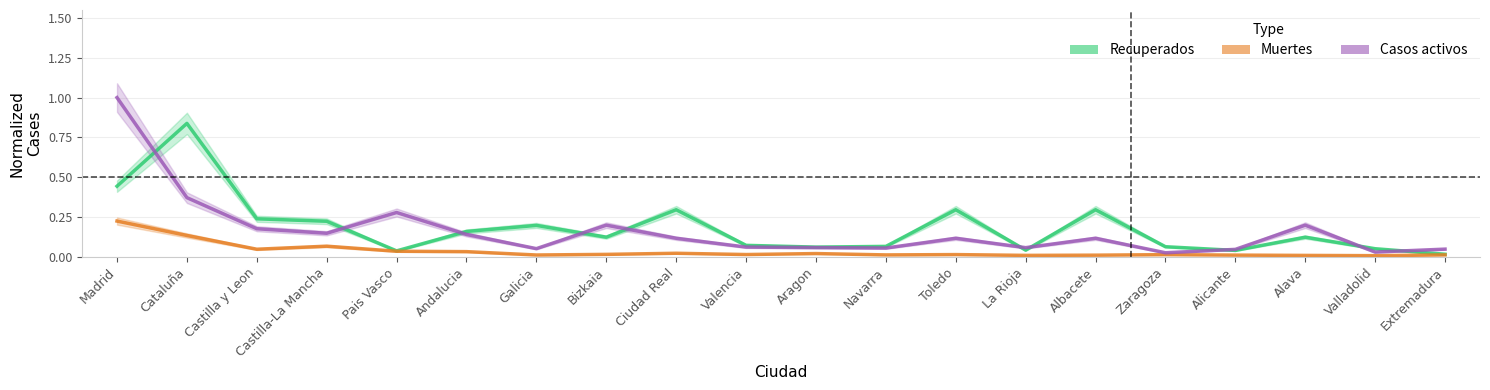

Between Aragon and Extremadura, which series saw the biggest shift?

Recuperados